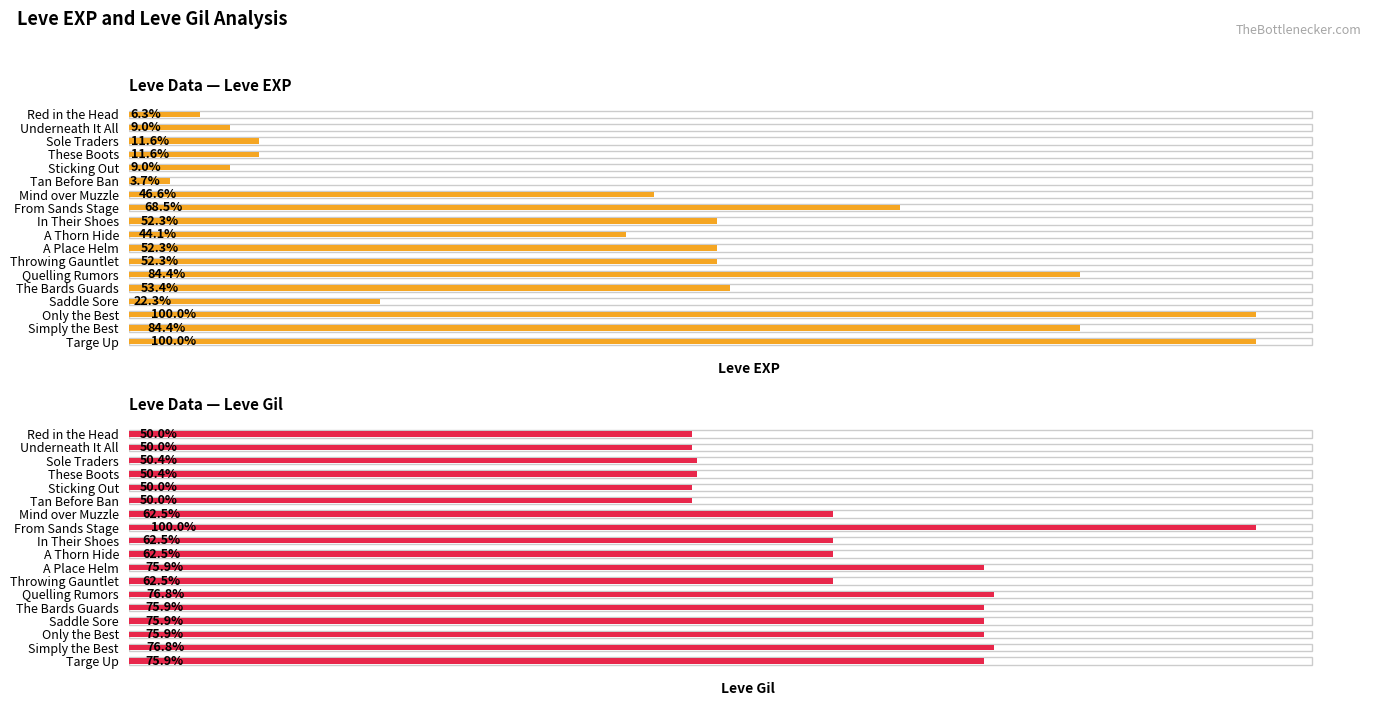

Between These Boots and Only the Best, which is larger?

Only the Best